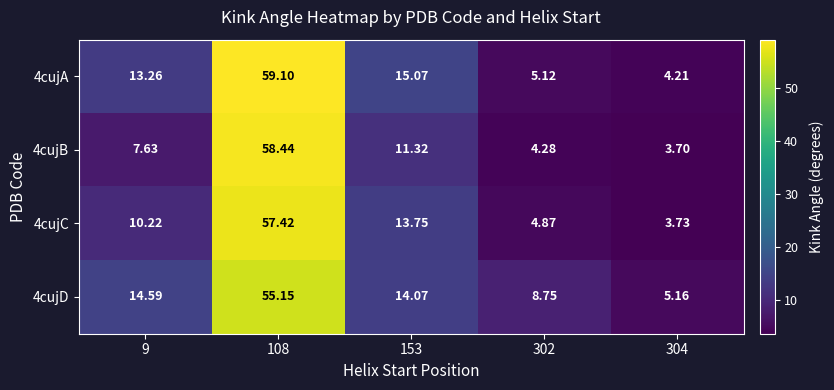

Is the value of 4cujA at 108 greater than the value of 4cujD at 108?

Yes